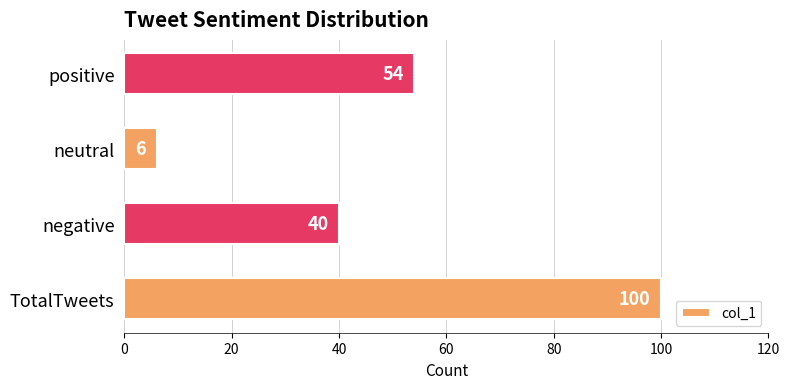

What is the difference between the maximum and minimum values?

94